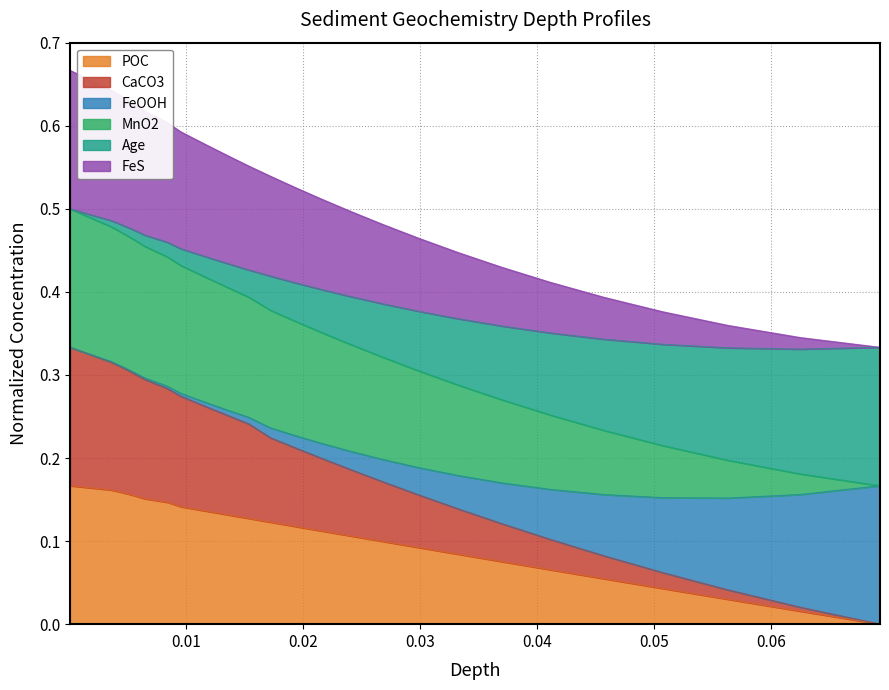

The value of POC at 27 is 0.0. True or false?

False